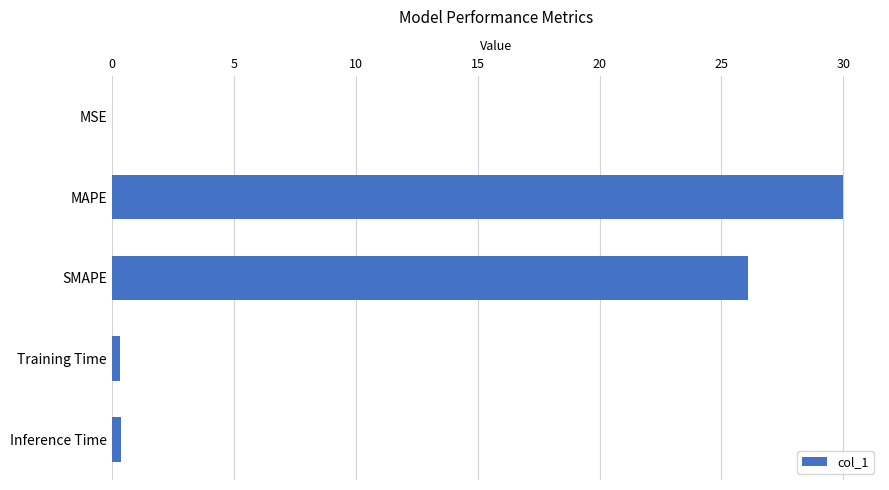

At which category does the chart reach its peak across all series?

MAPE